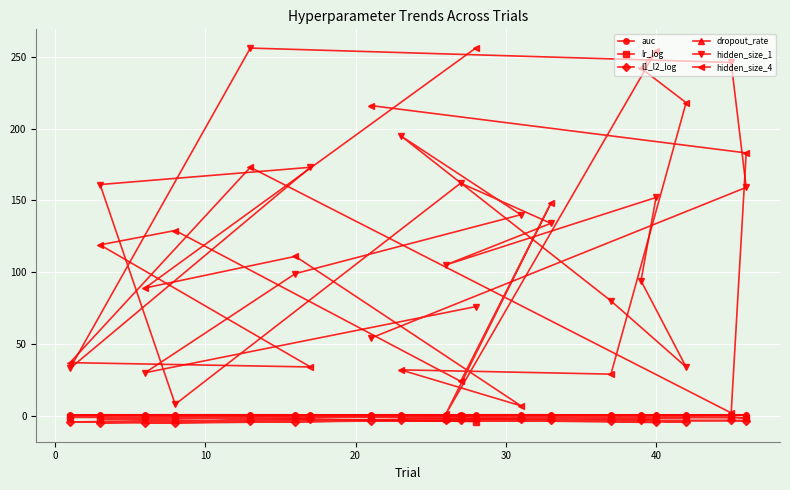

How many categories are shown in the chart?

20